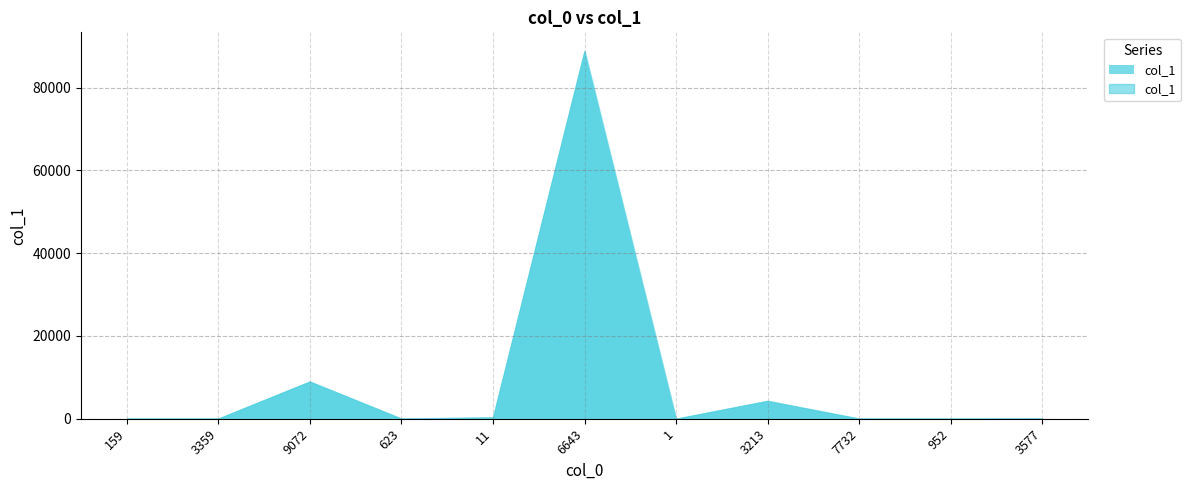

How many points are lower than both their immediate neighbors (excluding endpoints)?

4